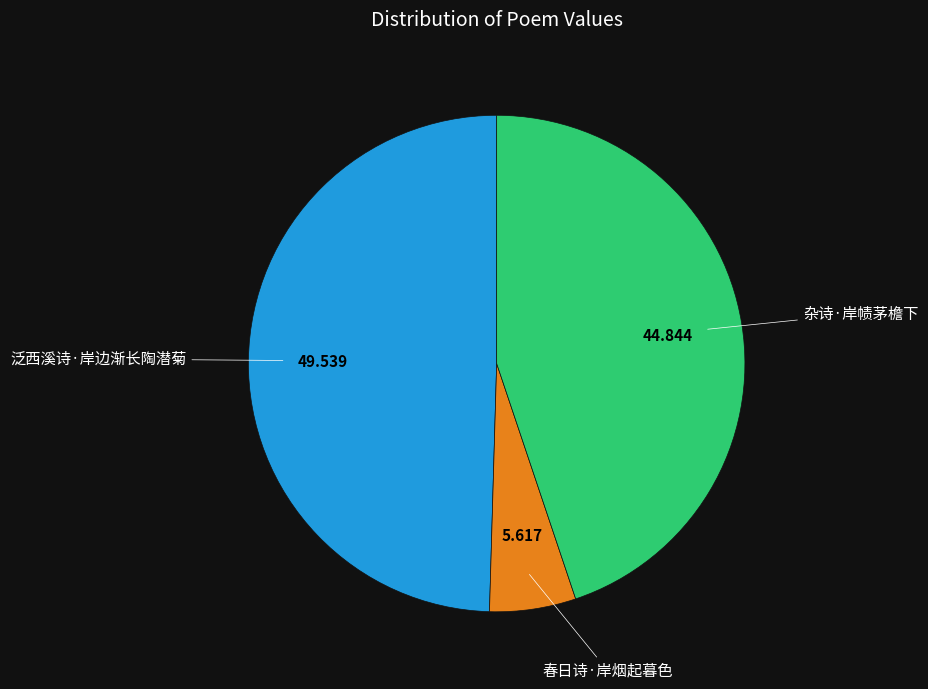

Is it true that 春日诗·岸烟起暮色 is 6% of the pie?

True